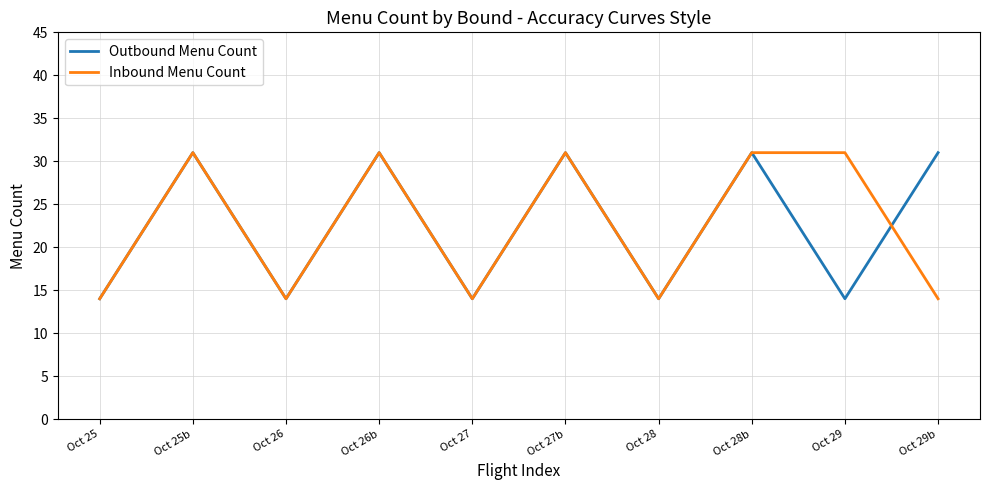

Is the value of Outbound Menu Count at Oct 29 greater than the value of Inbound Menu Count at Oct 28b?

No